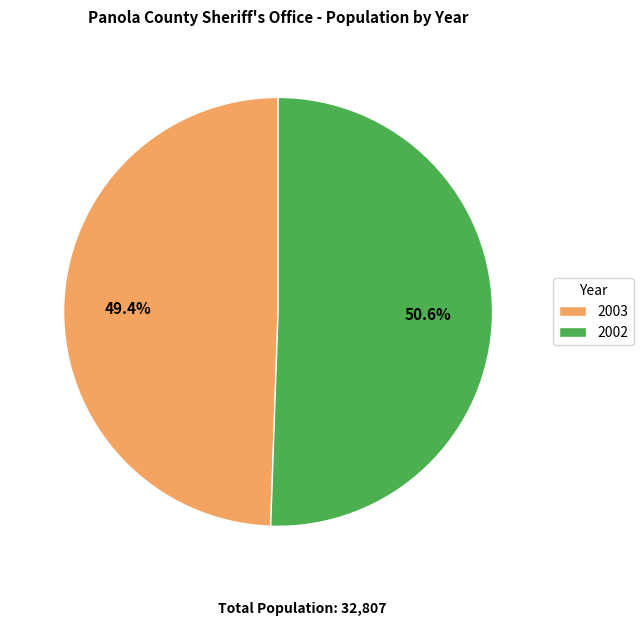

Is 2003 the majority of the pie?

No